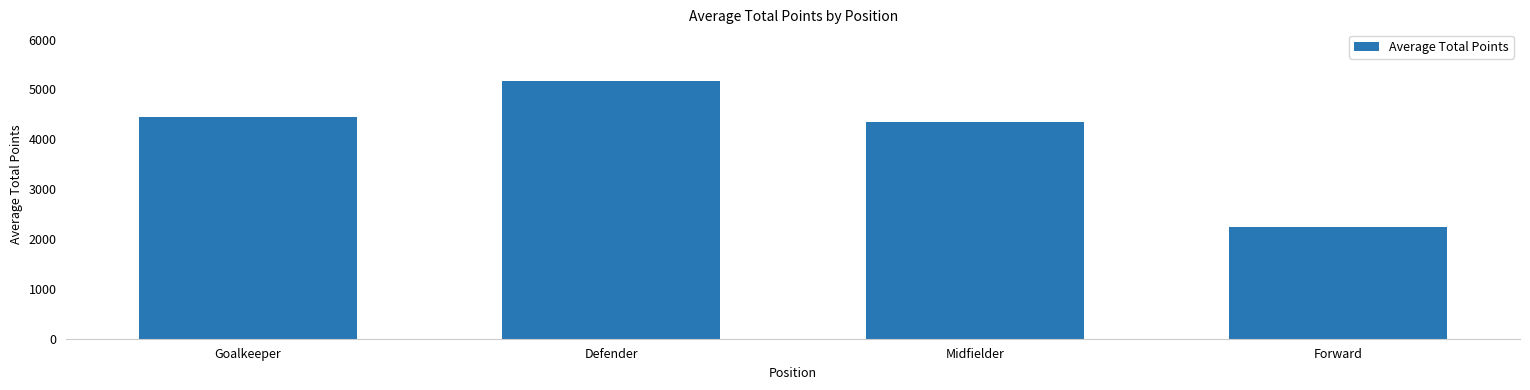

What is the greatest value displayed?

5171.8